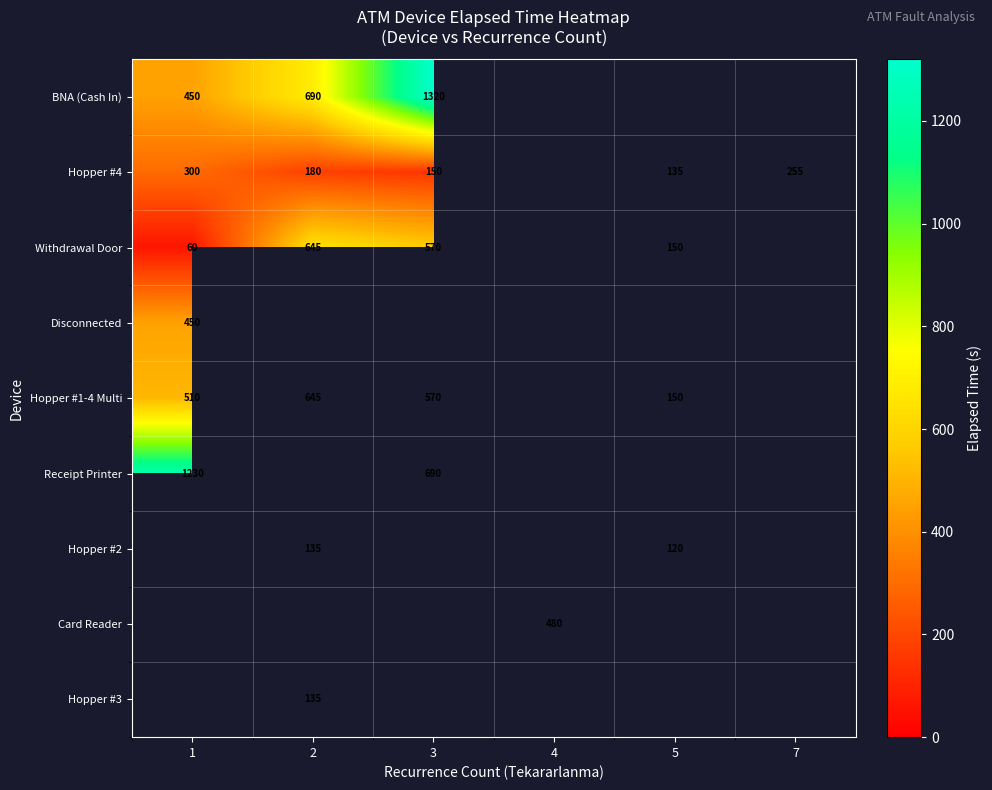

How many data points does each series have?

6